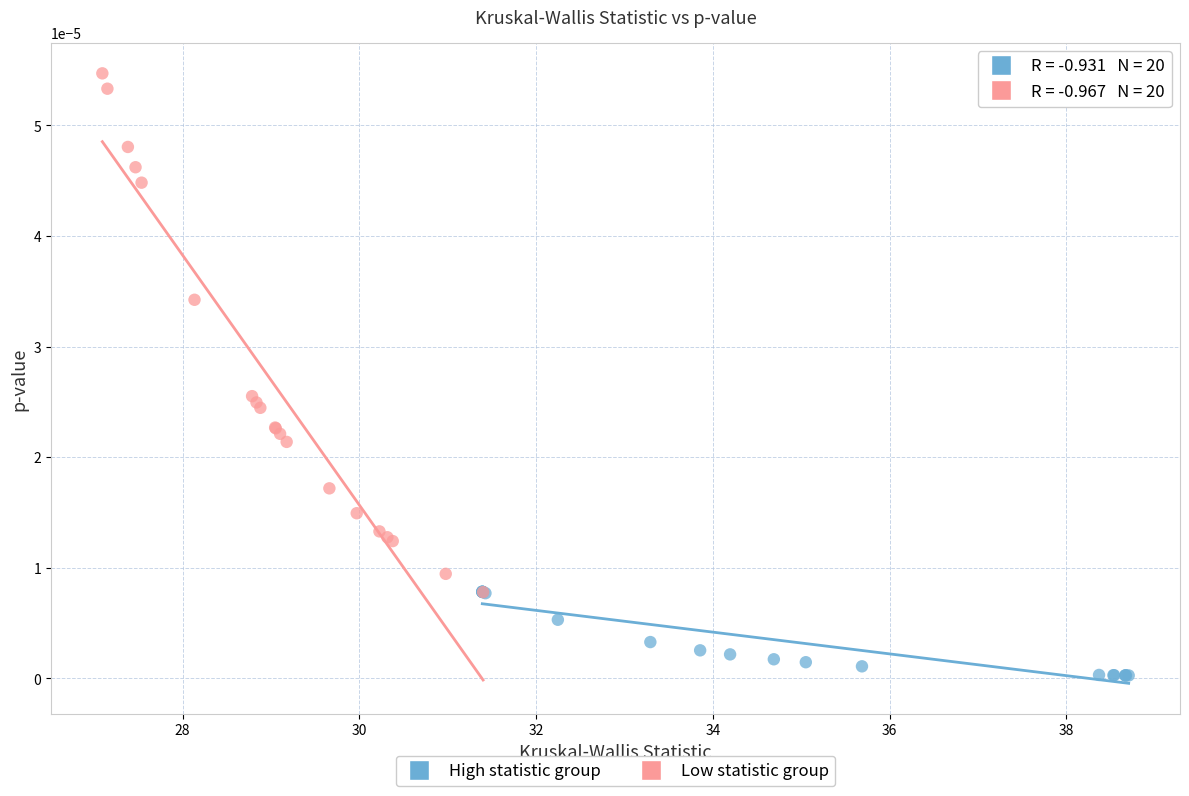

Which series has the widest spread of Y values?

Low statistic group